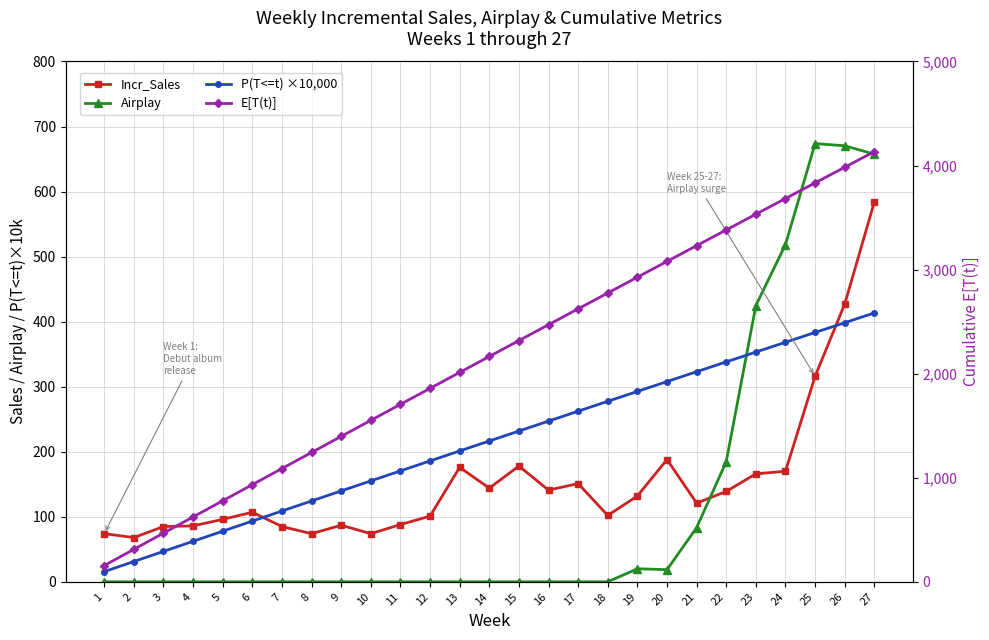

Reading left to right, transcribe all the data shown in this chart.

Incr_Sales: 1=74.0	2=68.0	3=85.0	4=86.0	5=96.0	6=107.0	7=85.0	8=74.0	9=87.0	10=74.0	11=88.0	12=101.0	13=176.0	14=144.0	15=178.0	16=141.0	17=151.0	18=102.0	19=132.0	20=188.0	21=121.0	22=139.0	23=166.0	24=170.0	25=316.0	26=427.0	27=584.0
Airplay: 1=0.0	2=0.0	3=0.0	4=0.0	5=0.0	6=0.0	7=0.0	8=0.0	9=0.0	10=0.0	11=0.0	12=0.0	13=0.0	14=0.0	15=0.0	16=0.0	17=0.0	18=0.0	19=20.1	20=18.7	21=83.3	22=184.7	23=424.8	24=518.5	25=673.8	26=670.4	27=657.5
P(T<=t) ×10,000: 1=15.6	2=31.2	3=46.8	4=62.3	5=77.9	6=93.4	7=108.9	8=124.3	9=139.7	10=155.1	11=170.5	12=185.9	13=201.2	14=216.5	15=231.8	16=247.1	17=262.3	18=277.5	19=292.7	20=307.9	21=323.0	22=338.1	23=353.2	24=368.3	25=383.3	26=398.4	27=413.4
E[T(t)]: 1=156.2	2=312.2	3=468.0	4=623.5	5=778.7	6=933.8	7=1088.5	8=1243.1	9=1397.4	10=1551.4	11=1705.2	12=1858.8	13=2012.1	14=2165.2	15=2318.1	16=2470.7	17=2623.0	18=2775.2	19=2927.1	20=3078.7	21=3230.2	22=3381.3	23=3532.3	24=3683.0	25=3833.5	26=3983.7	27=4133.7